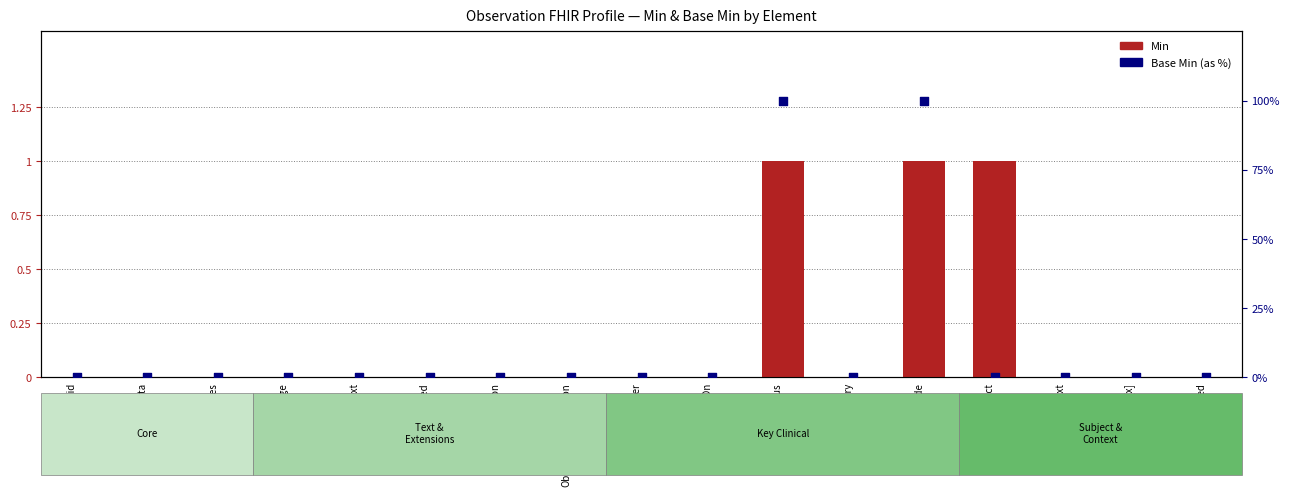

Which series contains the lowest Y value?

Min